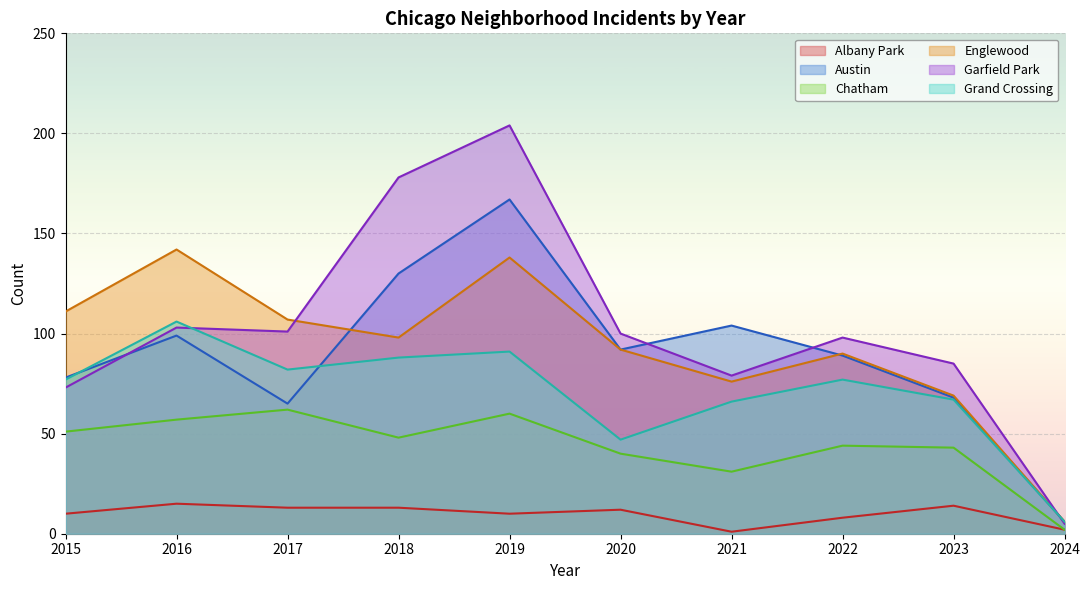

What is the difference between the second highest and second lowest values in the Albany Park series?

12